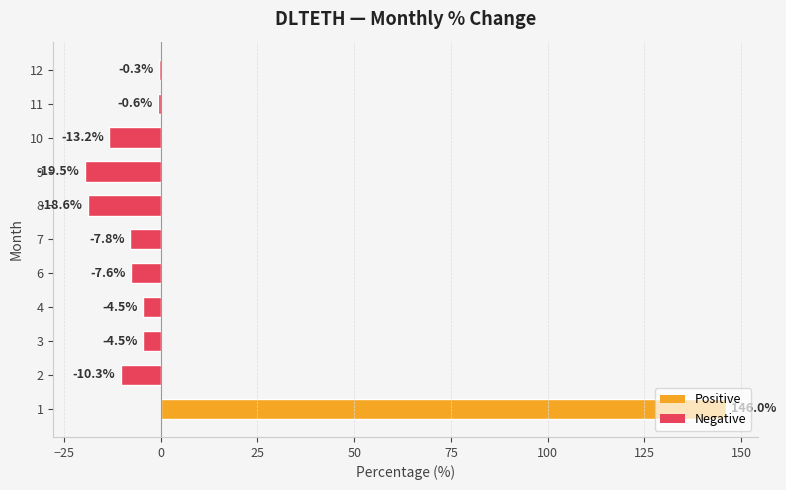

Is it true that the value at 7 is -7.8?

True